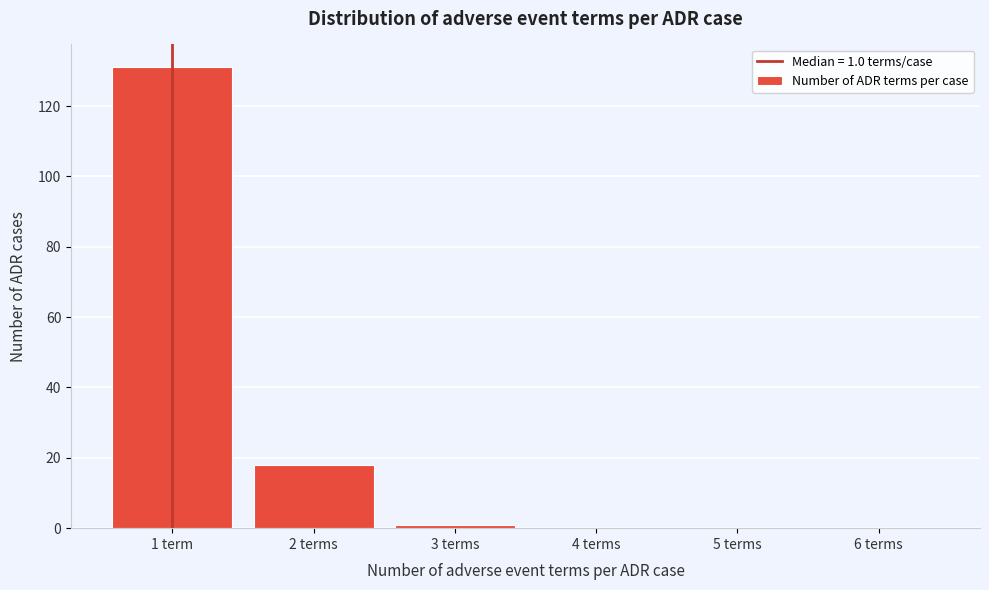

Reading left to right, extract all data points from this chart.

1 term=131	2 terms=18	3 terms=1	4 terms=0	5 terms=0	6 terms=0